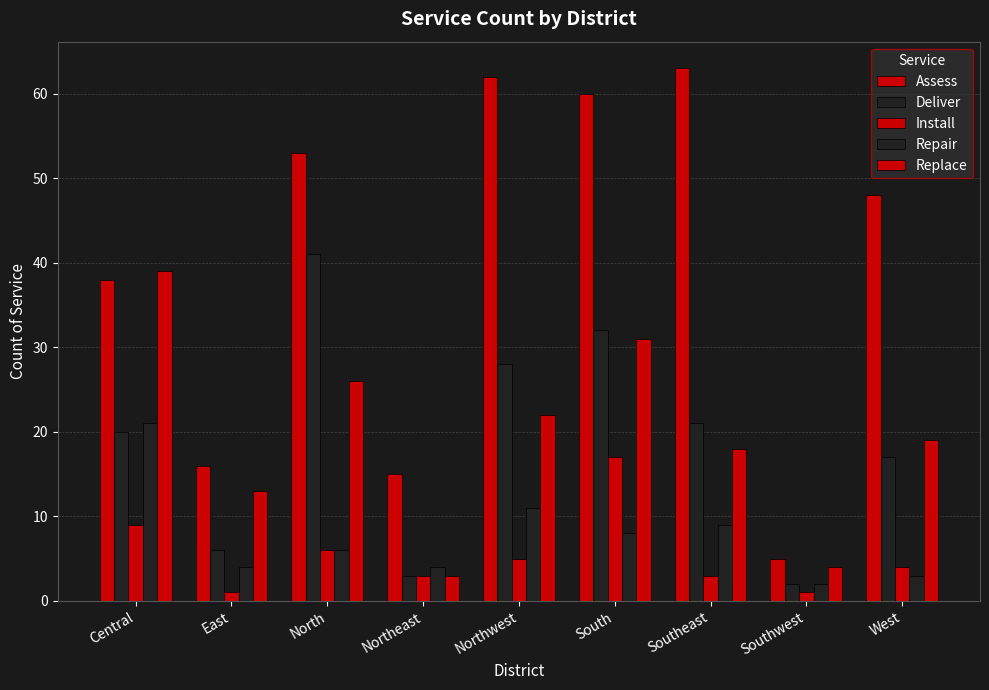

Is the value of Replace at Northwest greater than the value of Install at East?

Yes